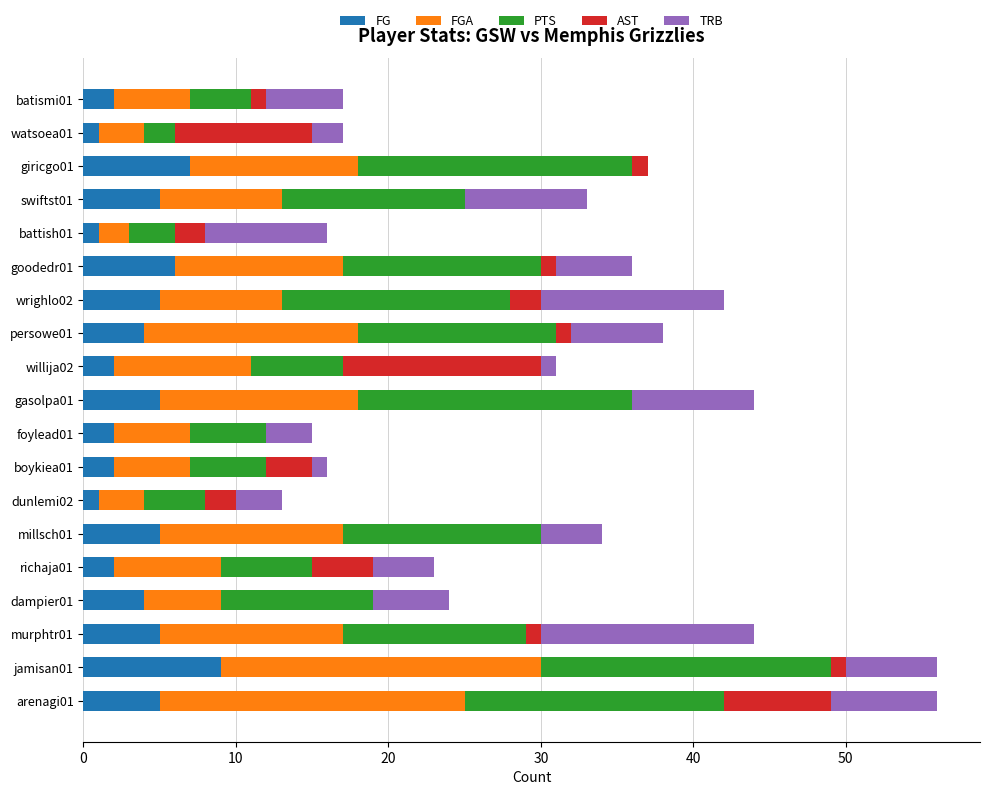

What is the highest value of the FG series?

9